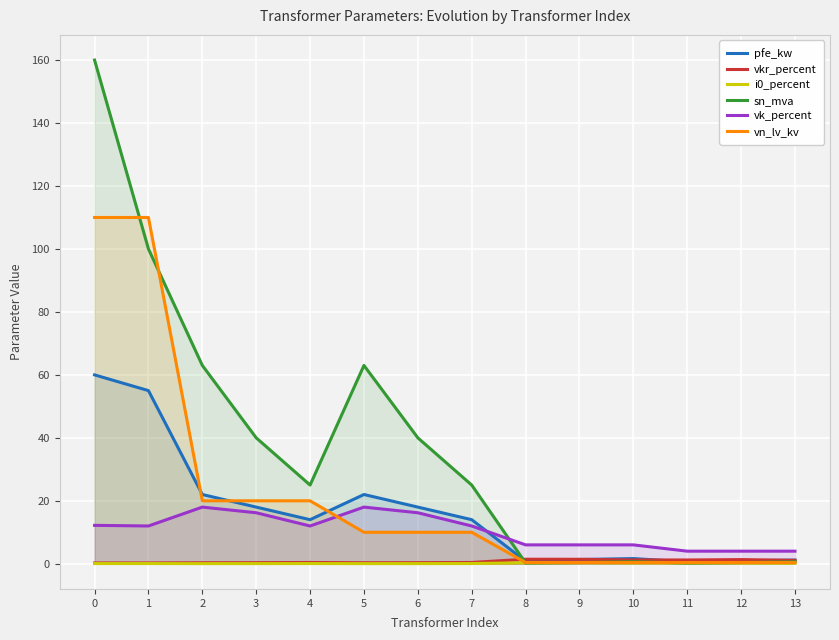

Count the number of data series in this chart.

6